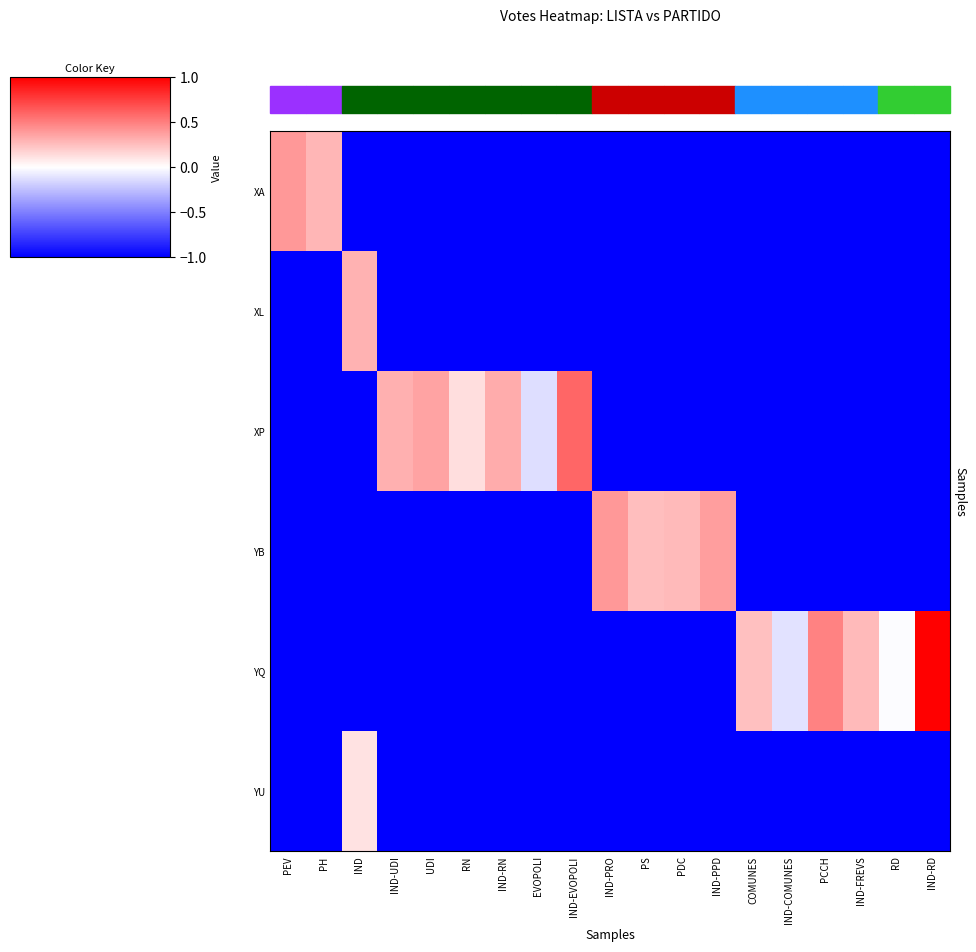

How many negative values does the YQ series have?

15